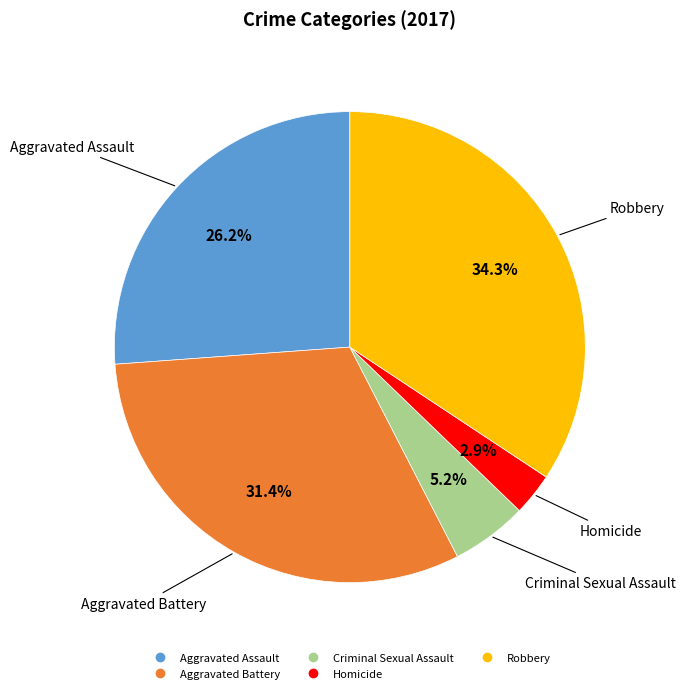

Which has a higher value, Criminal Sexual Assault or Aggravated Assault?

Aggravated Assault